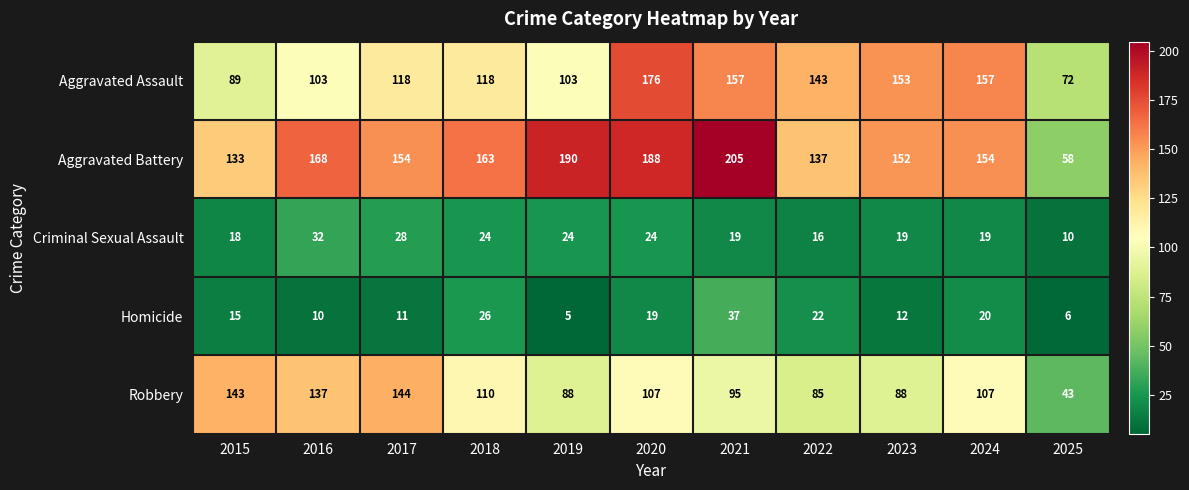

Count the number of data series in this chart.

5